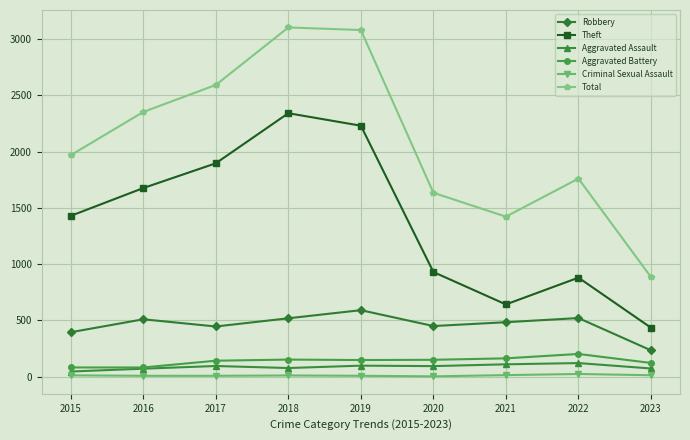

At which category does Total reach its first local valley?

2021